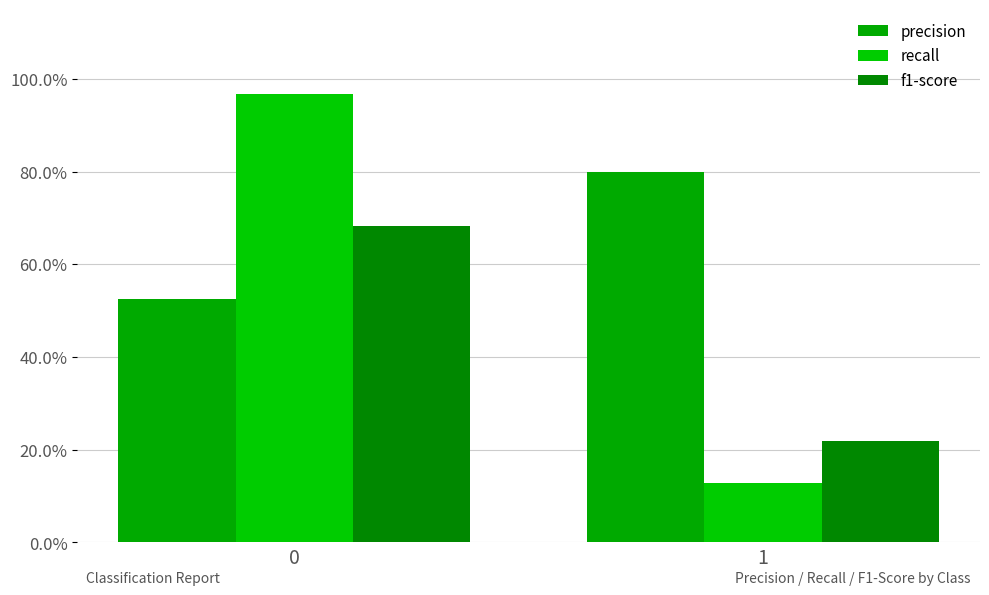

Are the bars grouped side by side (vs. stacked)?

Yes